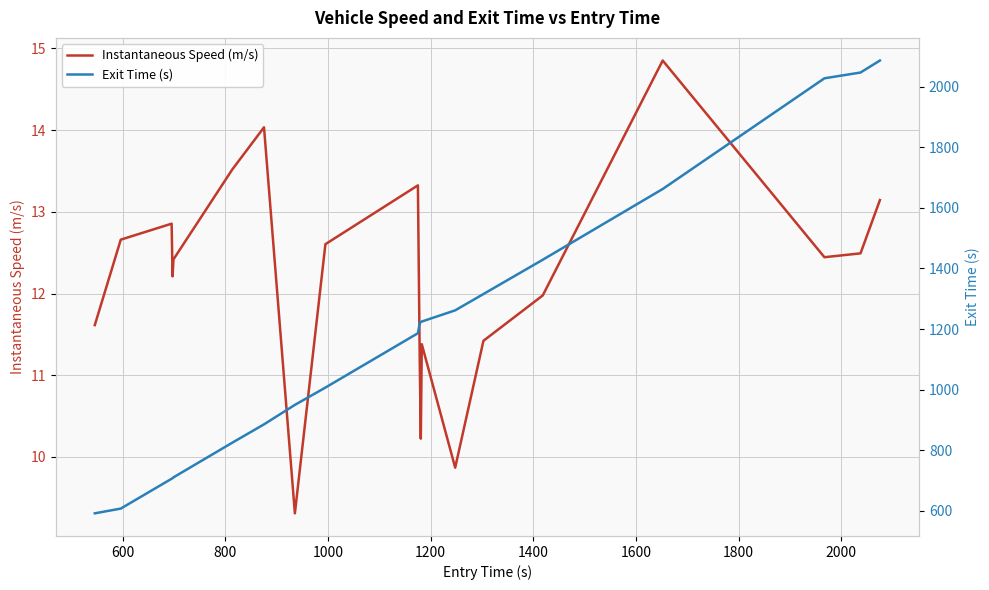

What is the value of the Exit Time (s) point at the 20th from the left?

2087.0